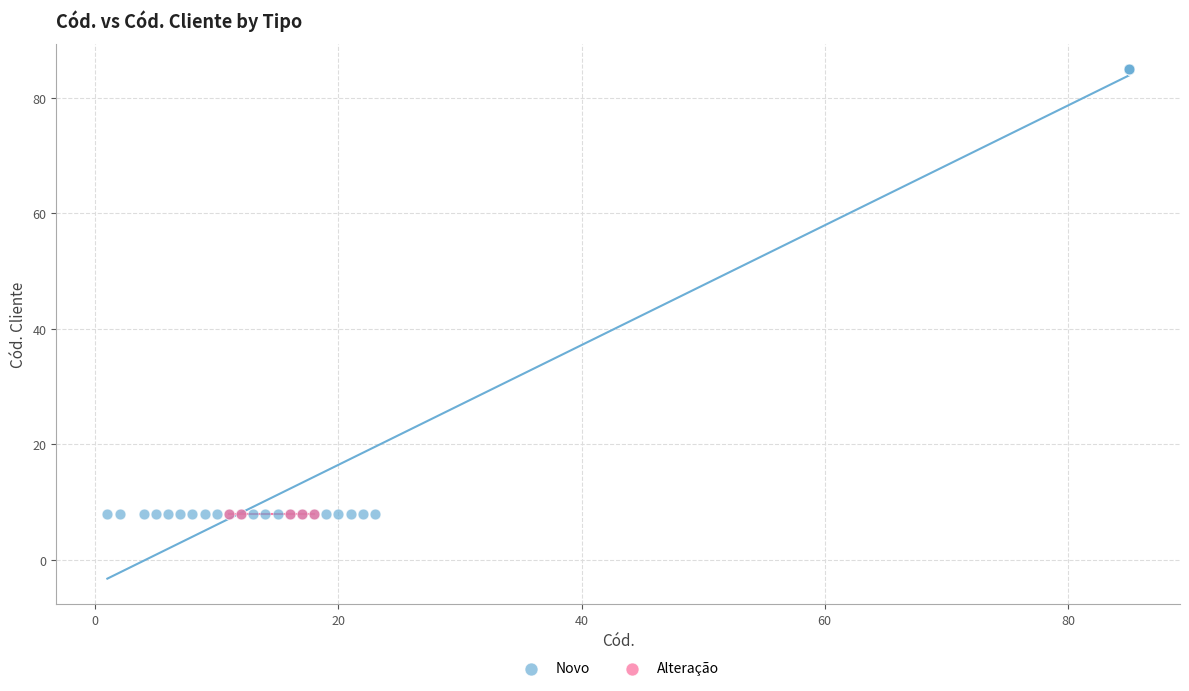

Which series contains the highest Y value?

Novo